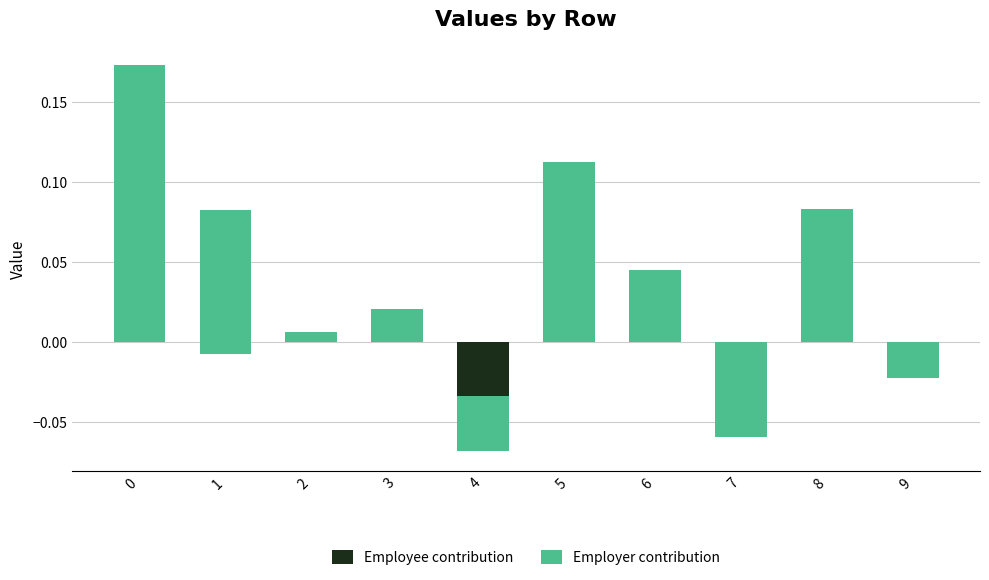

The Employer contribution series shows 0.0 at 3. True or false?

False